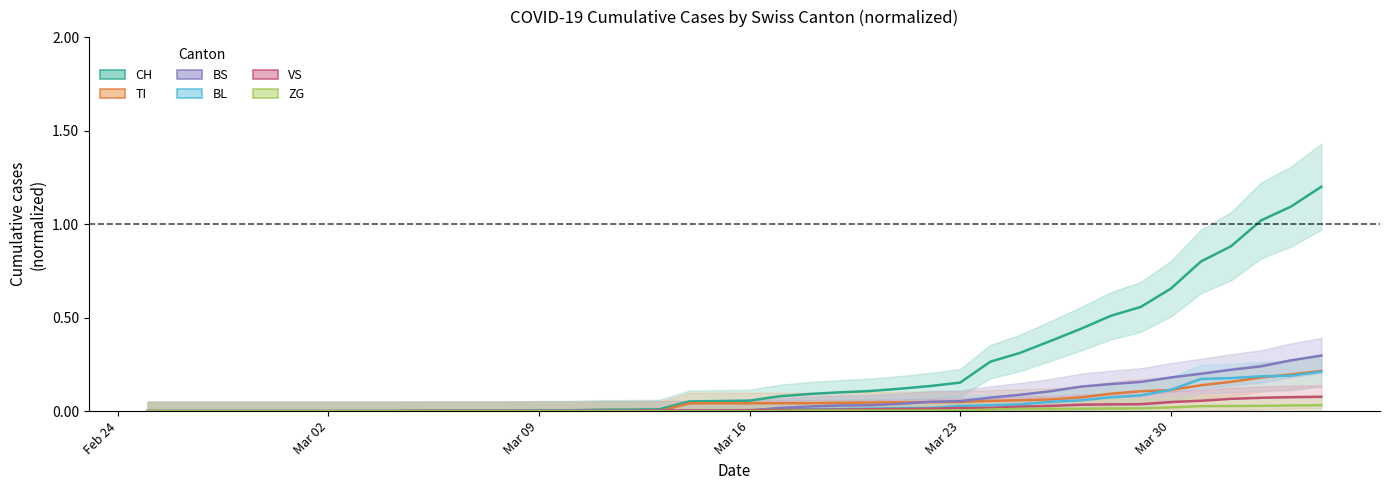

What is the label of the 5th point from the right?

2020-03-31